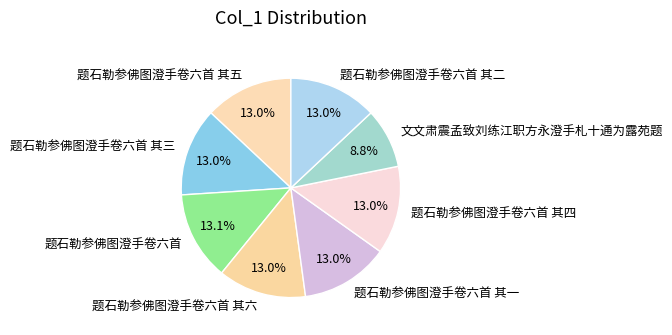

Which category has the smallest portion of the pie?

文文肃震孟致刘练江职方永澄手札十通为露苑题